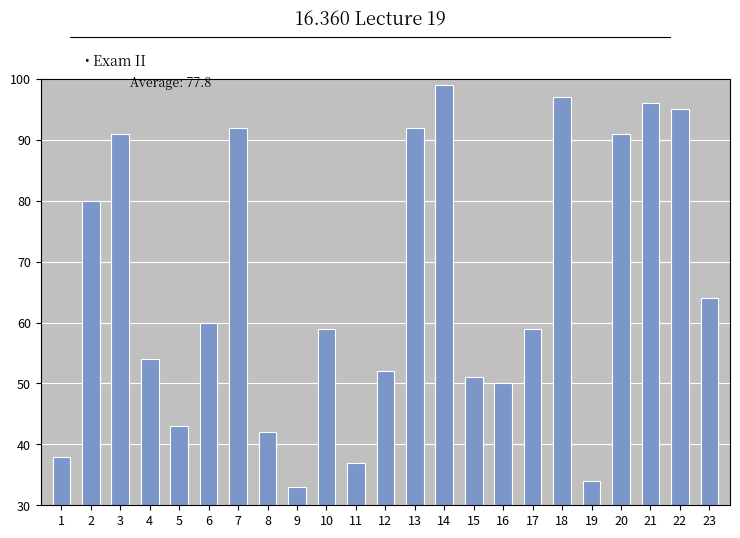

Reading left to right, what are all the values shown in this chart?

38	80	91	54	43	60	92	42	33	59	37	52	92	99	51	50	59	97	34	91	96	95	64